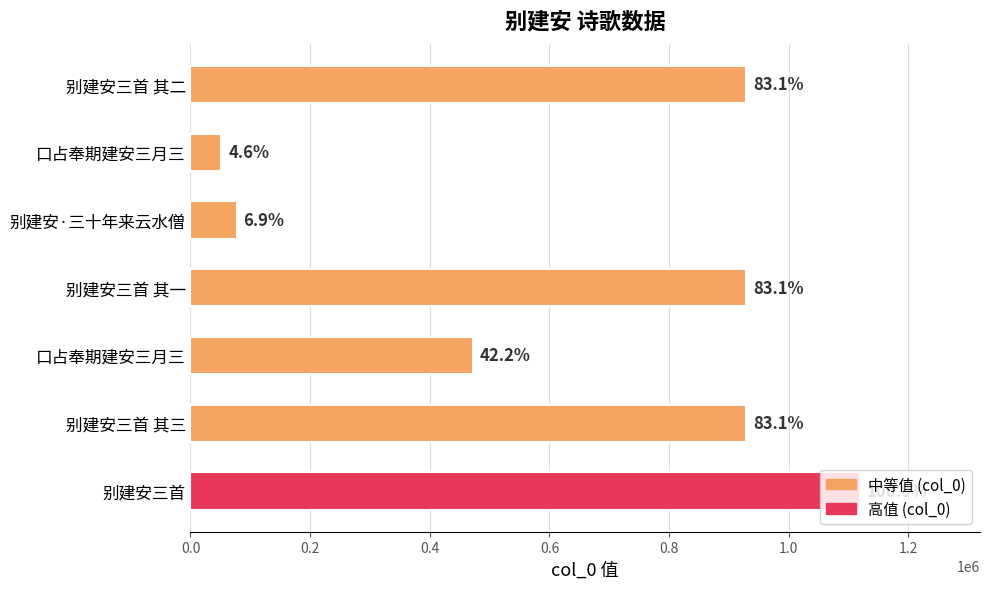

How many bars are there in total?

7